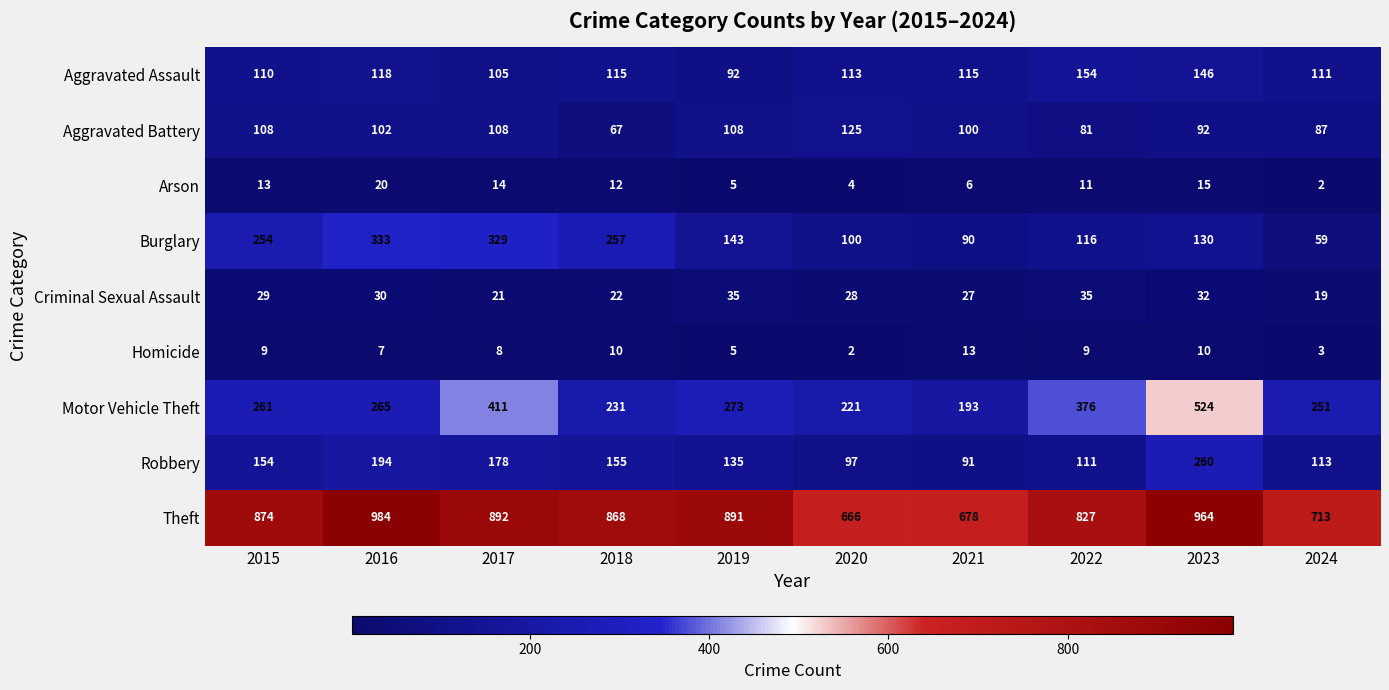

At which label is Arson closest to 11?

2022